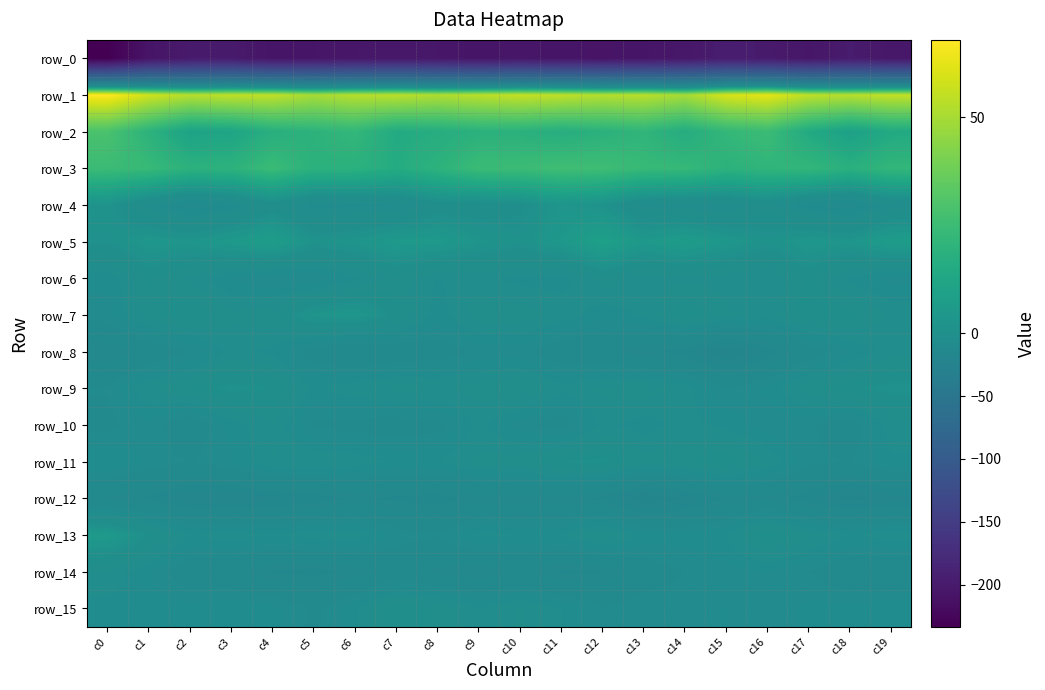

Rank the categories by row_1 value from highest to lowest.

c0, c16, c15, c1, c10, c19, c3, c4, c11, c17, c7, c9, c13, c18, c6, c2, c12, c8, c5, c14